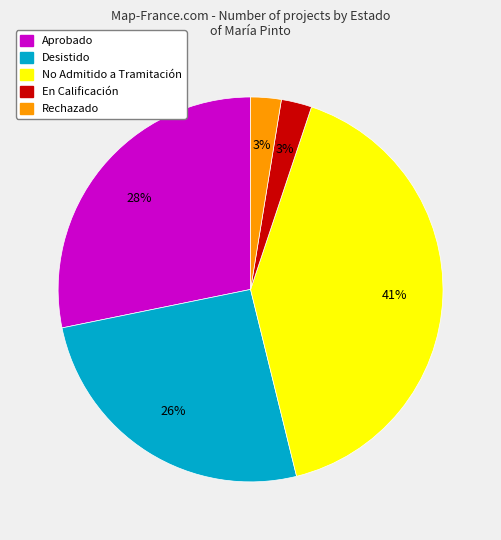

Is Rechazado the majority of the pie?

No